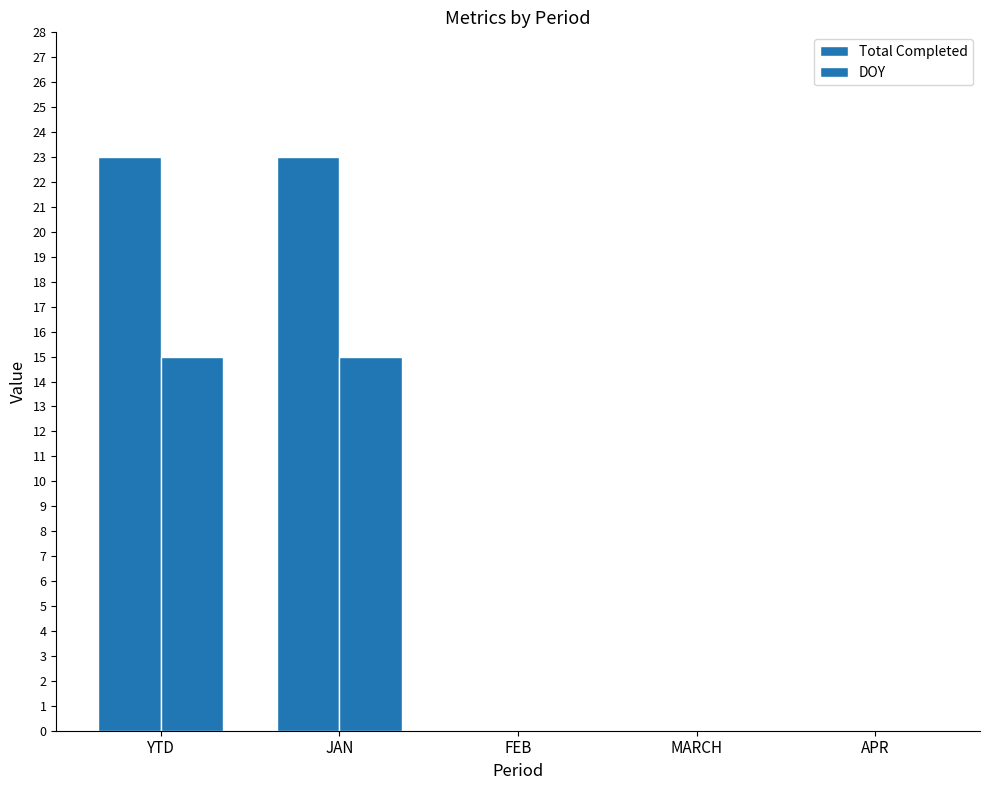

Which has a higher value, FEB or YTD?

YTD